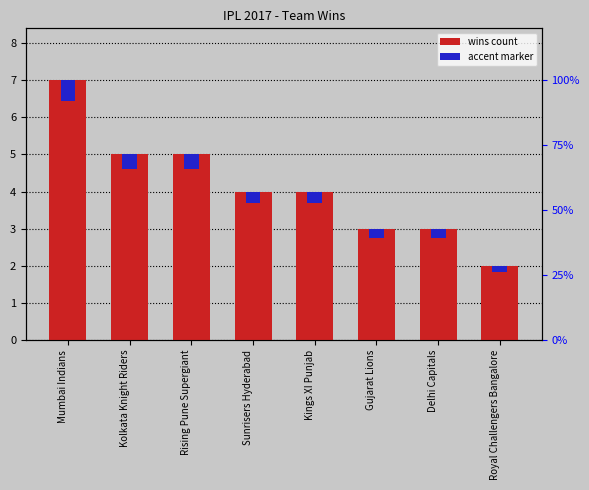

Is it true that wins count equals 2.7 at Rising Pune Supergiant?

False